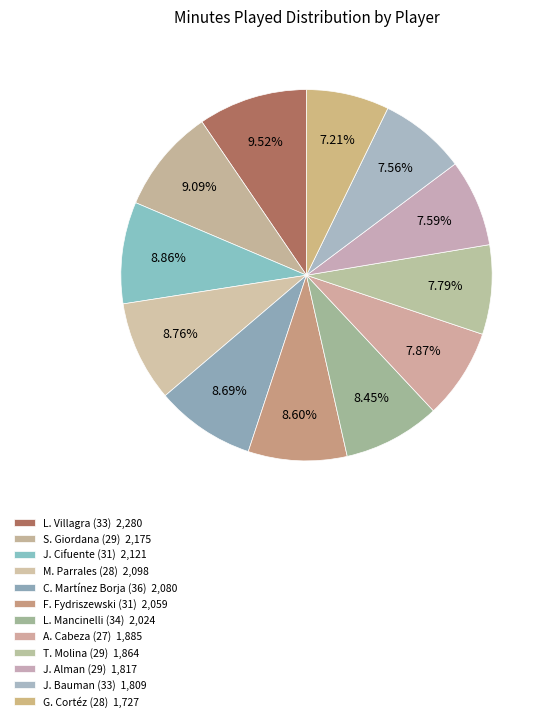

To the nearest percent, what is the combined percentage of T. Molina (29) and G. Cortéz (28)?

15%